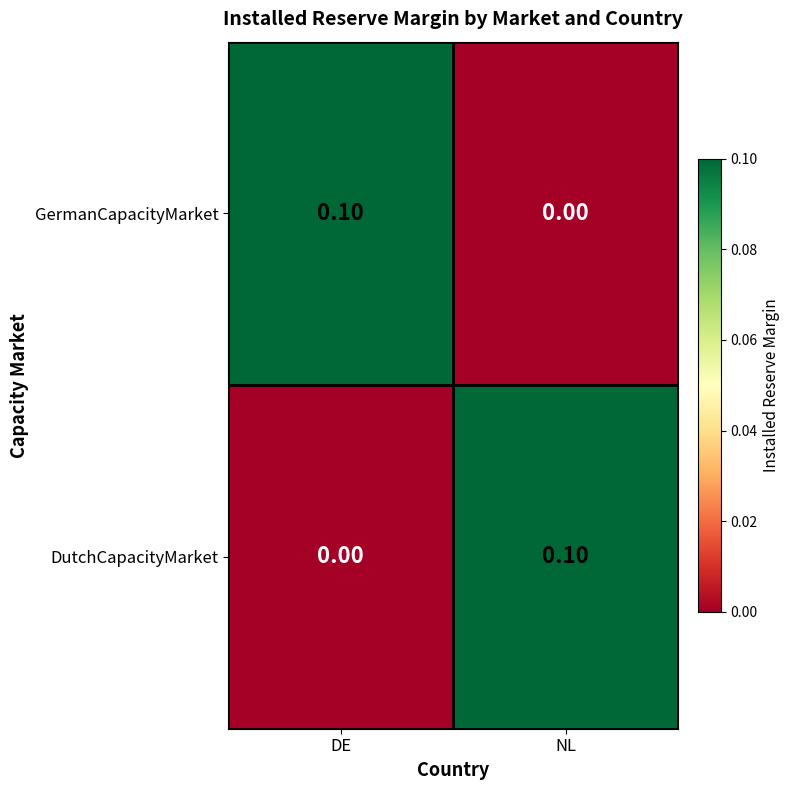

How many categories are shown in the chart?

2